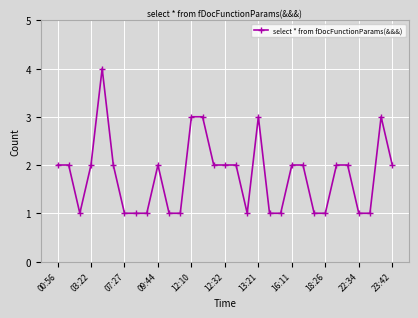

What is the difference between the maximum and minimum values?

3